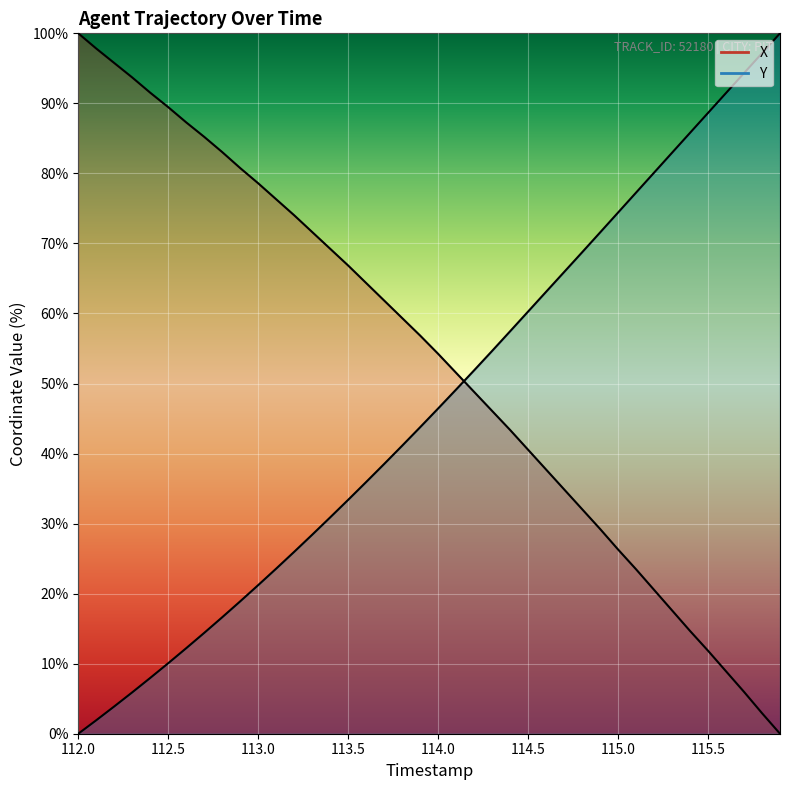

What is the average value of the X series?

53.4